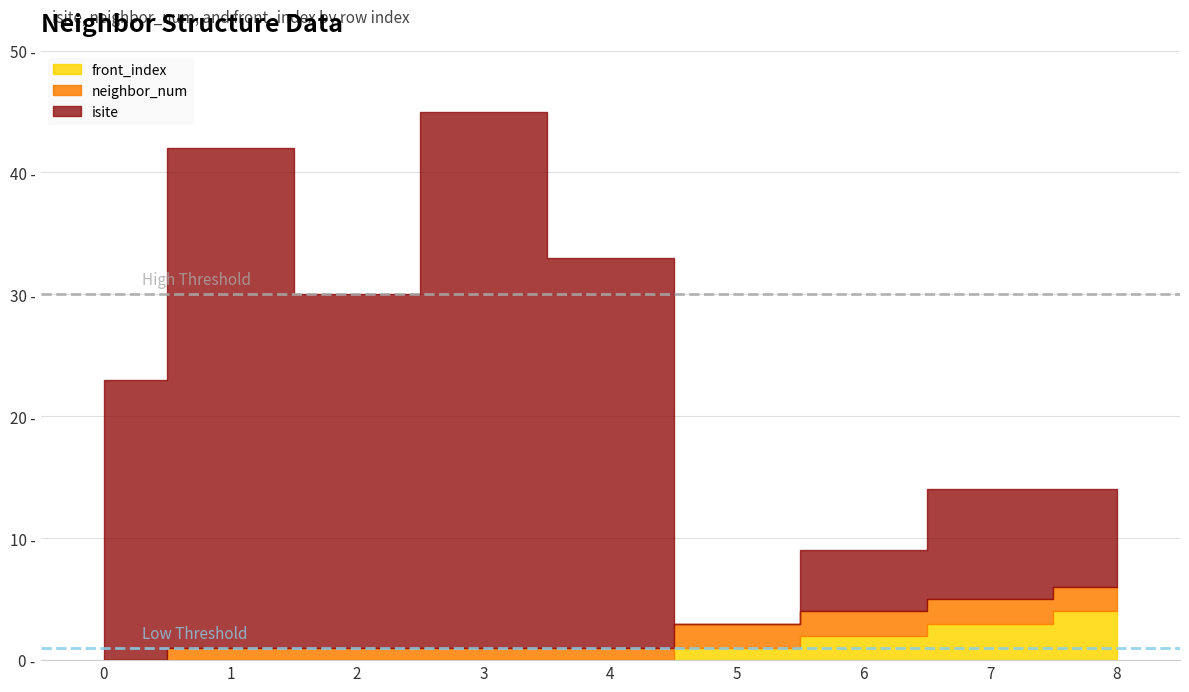

What is the difference between the maximum and minimum values in the neighbor_num series?

2